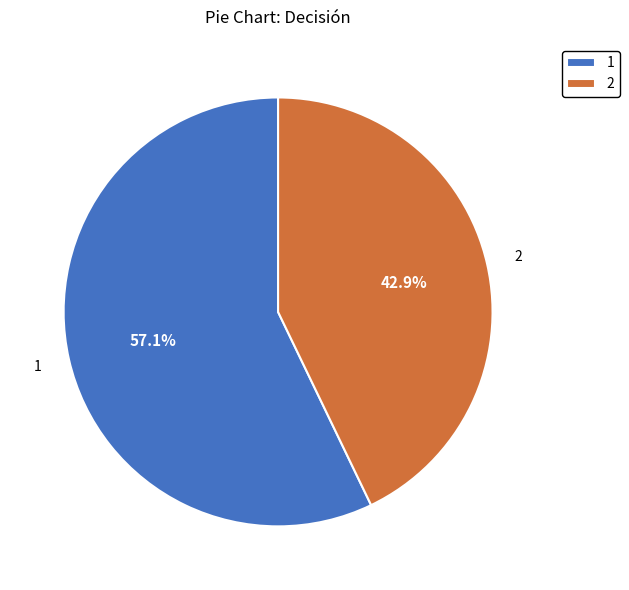

Which category has the biggest portion of the pie?

1